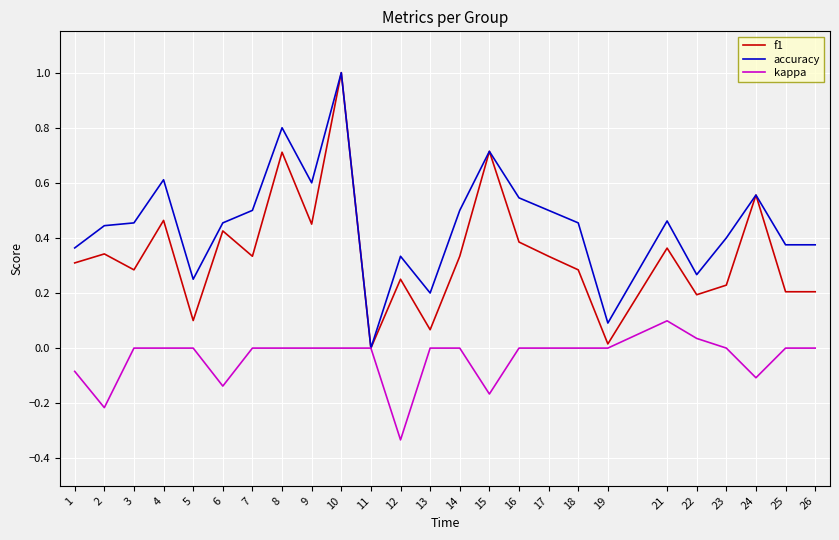

Which series changed the most between 9 and 21?

accuracy